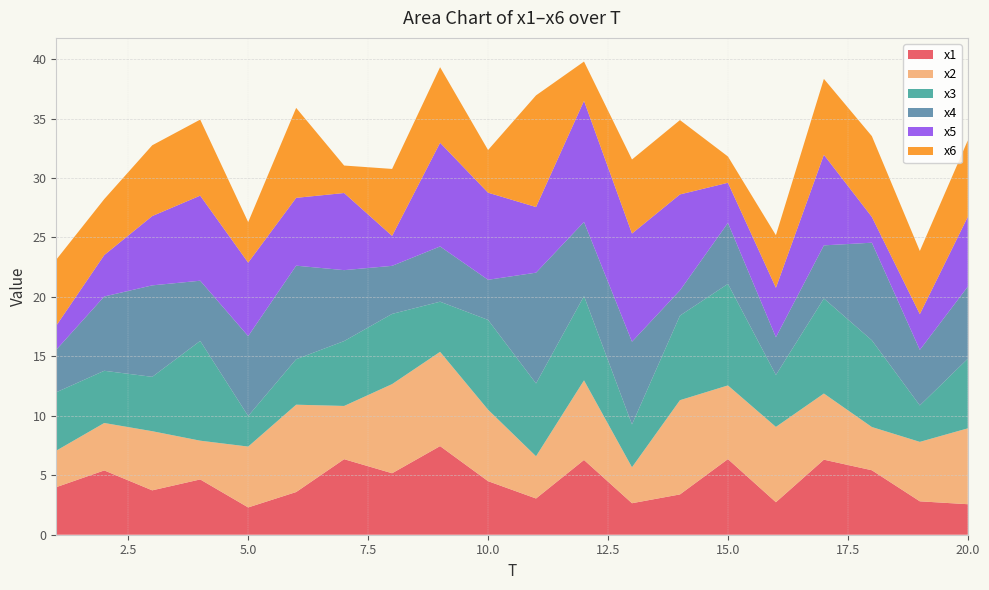

Reading left to right, transcribe all the data shown in this chart.

x1: 1=4.0	2=5.4	3=3.7	4=4.6	5=2.3	6=3.6	7=6.4	8=5.2	9=7.5	10=4.5	11=3.0	12=6.3	13=2.6	14=3.4	15=6.4	16=2.7	17=6.3	18=5.4	19=2.8	20=2.6
x2: 1=3.1	2=4.0	3=5.0	4=3.3	5=5.1	6=7.3	7=4.5	8=7.5	9=7.9	10=6.0	11=3.6	12=6.7	13=3.0	14=7.9	15=6.2	16=6.3	17=5.6	18=3.6	19=5.0	20=6.4
x3: 1=4.9	2=4.4	3=4.6	4=8.4	5=2.6	6=3.8	7=5.5	8=5.9	9=4.2	10=7.6	11=6.1	12=7.1	13=3.6	14=7.1	15=8.5	16=4.4	17=8.0	18=7.3	19=3.1	20=5.9
x4: 1=3.6	2=6.2	3=7.7	4=5.1	5=6.7	6=7.9	7=6.0	8=4.0	9=4.6	10=3.4	11=9.3	12=6.2	13=7.0	14=2.1	15=5.1	16=3.2	17=4.5	18=8.2	19=4.7	20=6.1
x5: 1=2.0	2=3.5	3=5.8	4=7.2	5=6.2	6=5.7	7=6.5	8=2.5	9=8.7	10=7.3	11=5.5	12=10.2	13=9.1	14=8.1	15=3.4	16=4.2	17=7.6	18=2.2	19=3.0	20=5.9
x6: 1=5.6	2=4.7	3=6.0	4=6.4	5=3.4	6=7.6	7=2.3	8=5.6	9=6.4	10=3.6	11=9.4	12=3.3	13=6.2	14=6.3	15=2.2	16=4.4	17=6.4	18=6.8	19=5.3	20=6.4